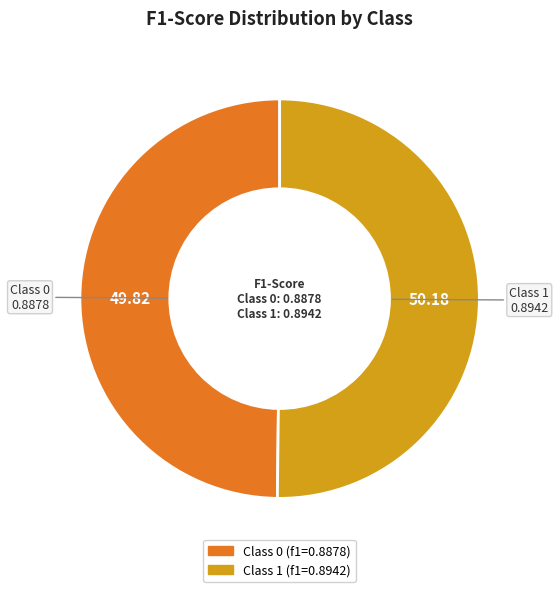

Which slice represents more than half of the pie?

1